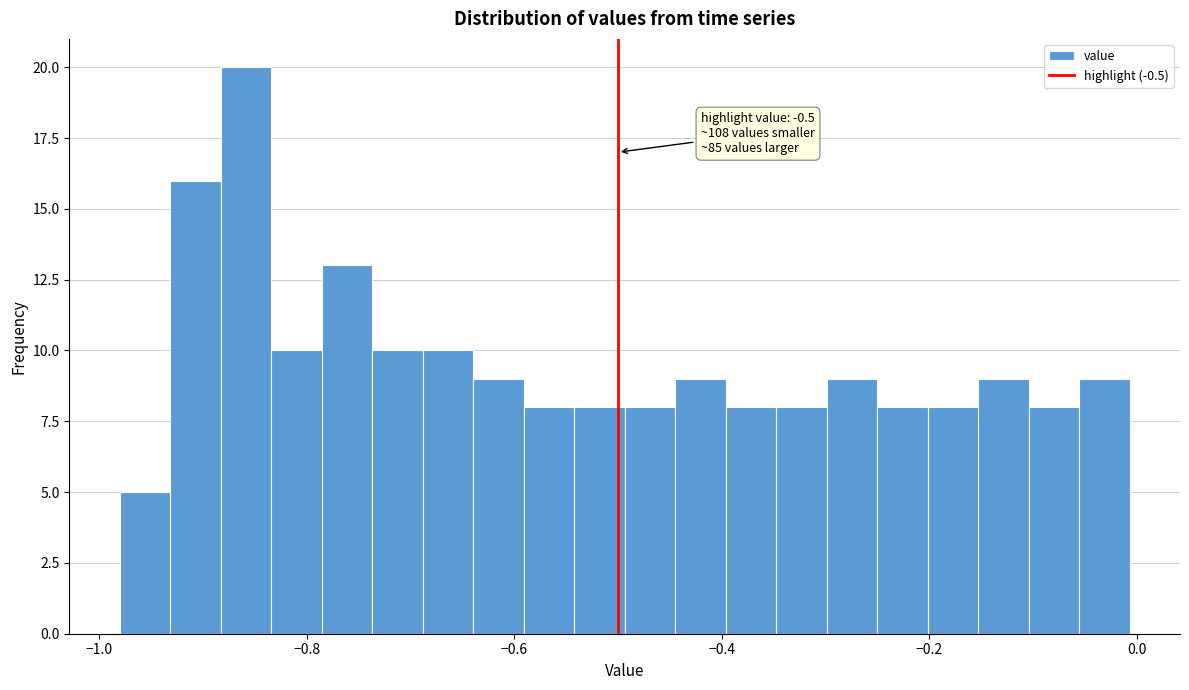

Around what value on the x-axis is the tallest bar? Give the approximate position of its centre, as read against the axis.

-0.86